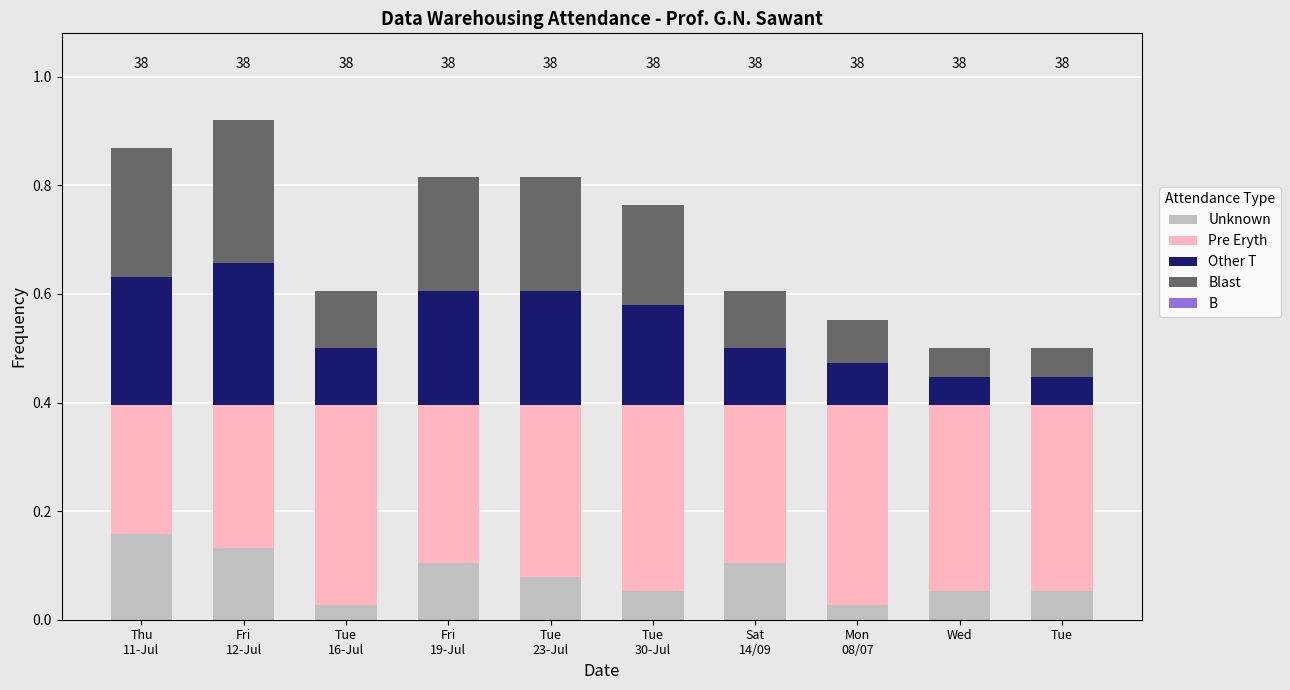

What is the sum of all Unknown values?

0.8